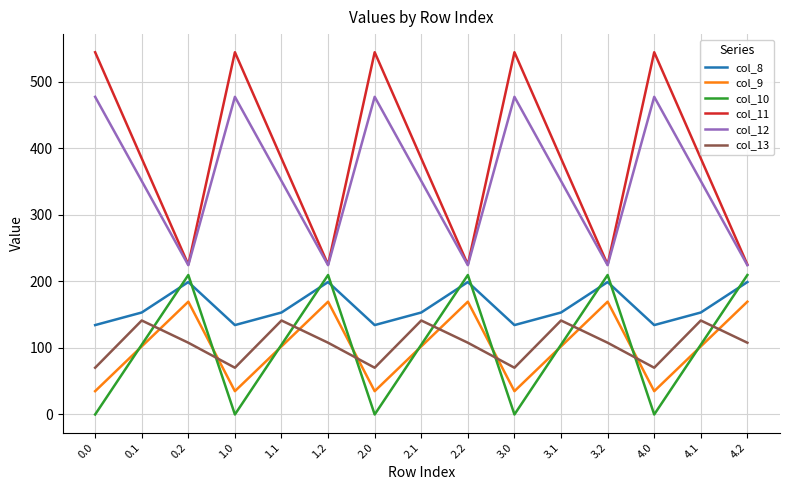

What value does the col_13 series have at 0.0?

70.2